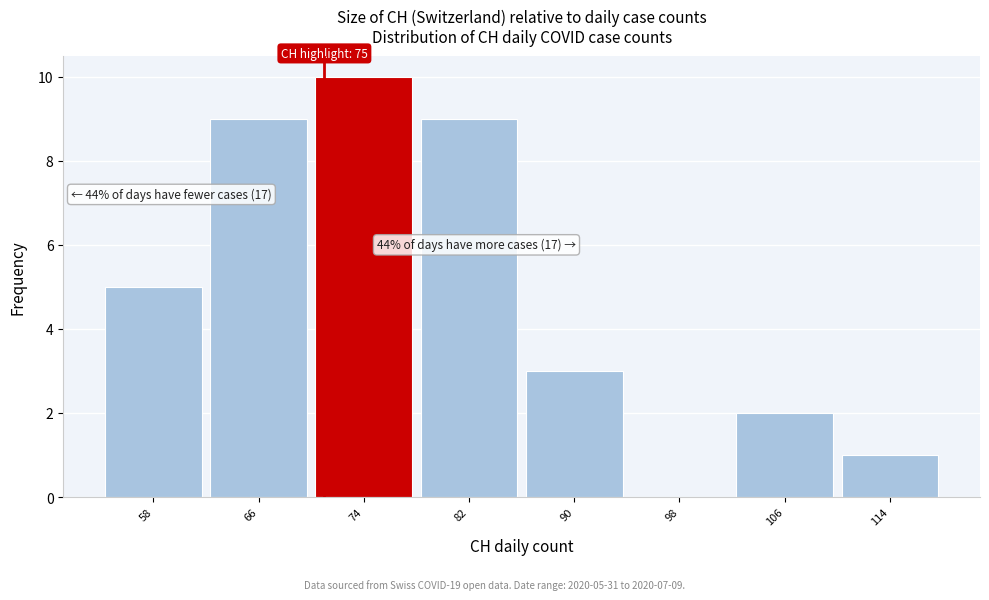

Reading left to right, list all the values displayed in this chart.

58=5	66=9	74=10	82=9	90=3	98=0	106=2	114=1